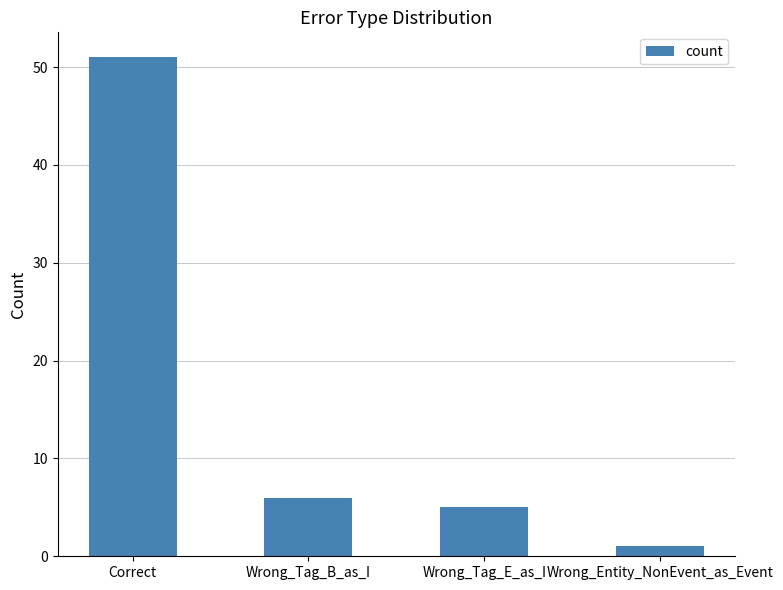

Are the bars horizontal?

No